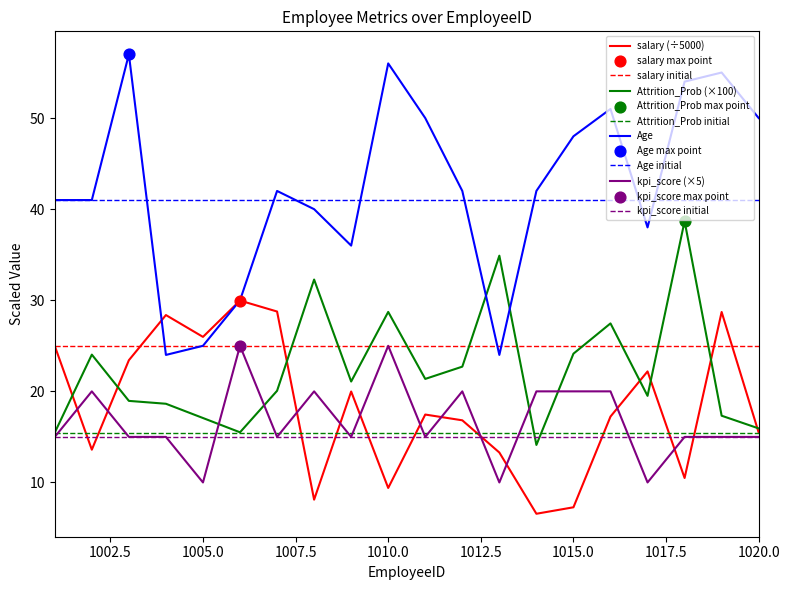

At which category is the sum across all series the highest?

1010